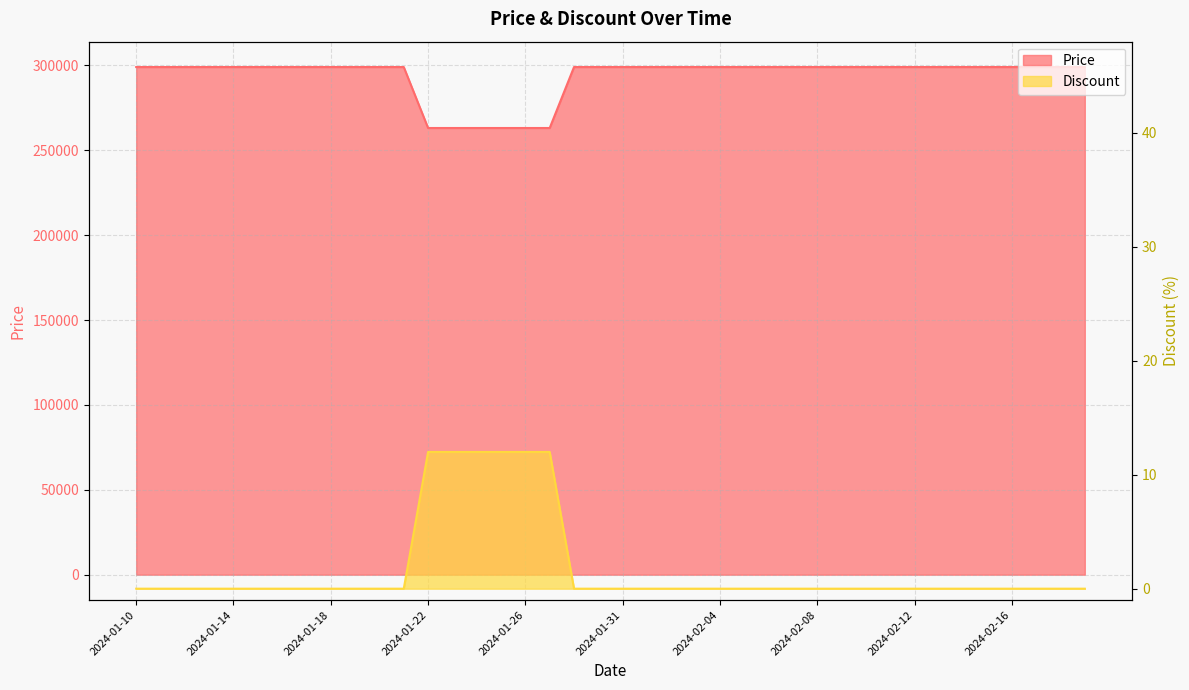

What position from the right is 2024-02-08?

12